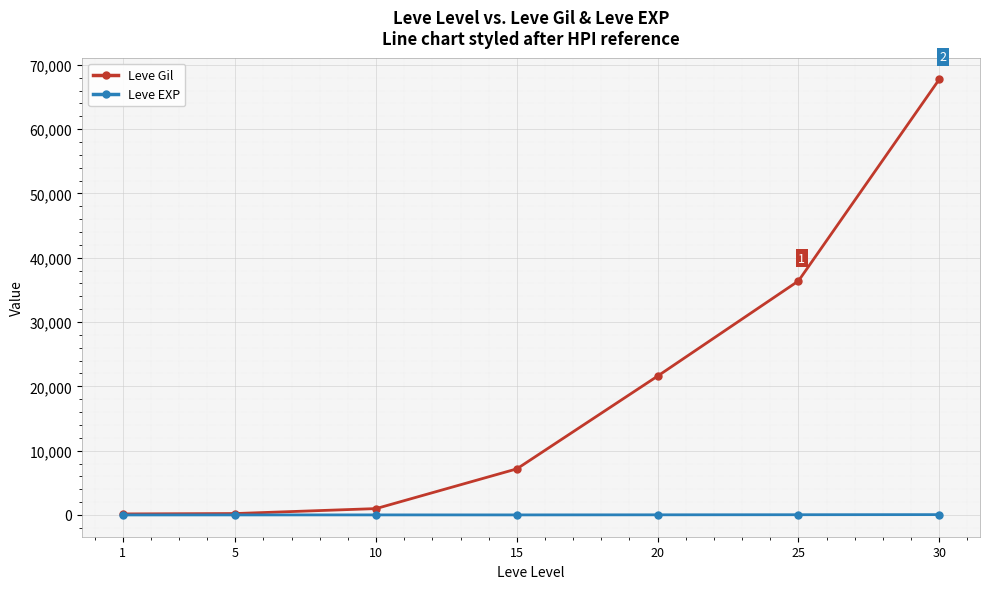

What value does the Leve EXP series have at 30, to the nearest 5?

50